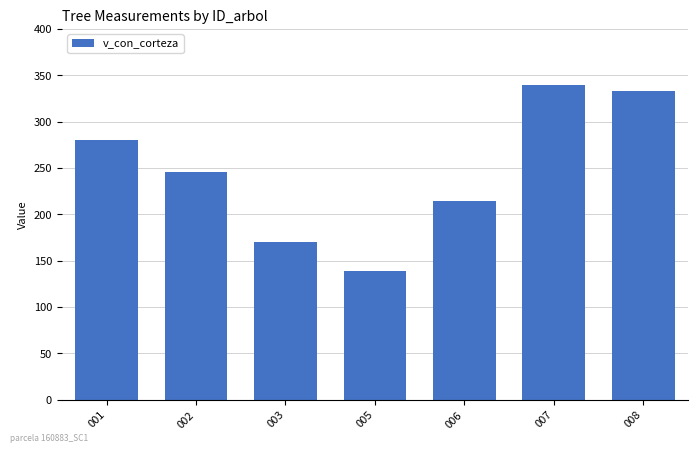

Which category has the highest value across all series?

007